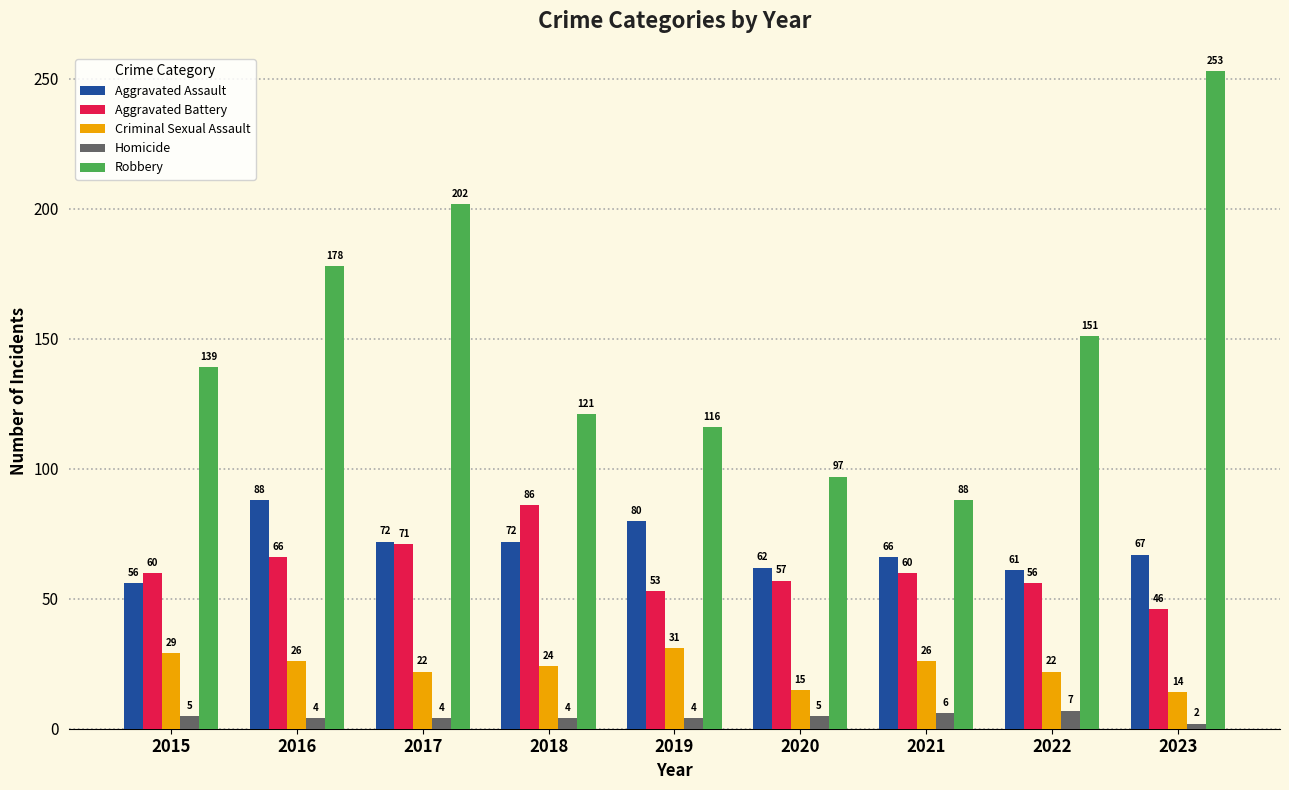

Which category has the highest value across all series?

2023